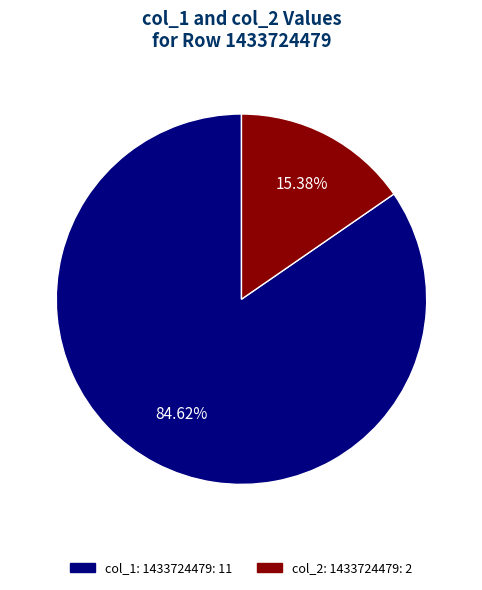

Does any single category account for the majority?

Yes